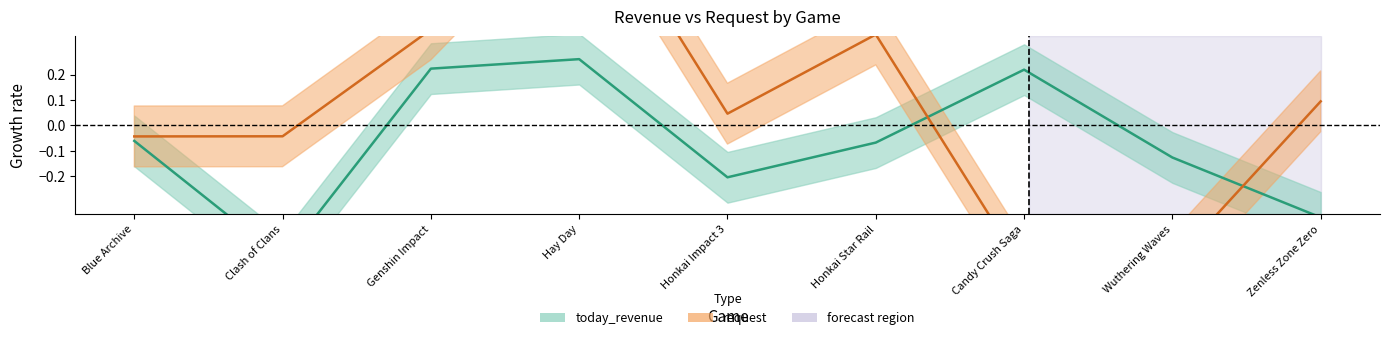

How many distinct data groups are displayed?

2